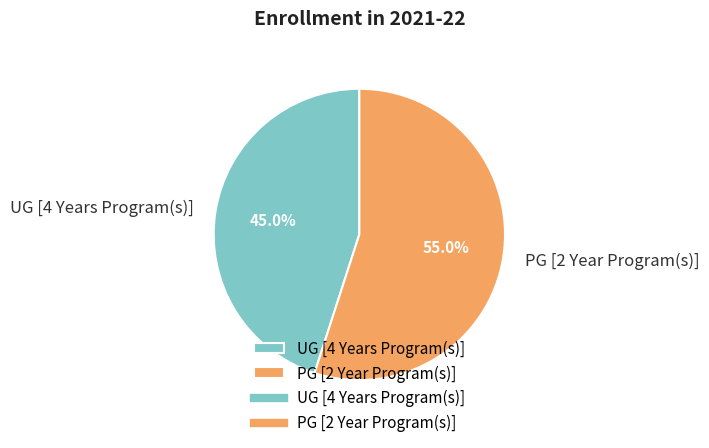

To the nearest percent, what is the combined percentage of UG [4 Years Program(s)] and PG [2 Year Program(s)]?

100%